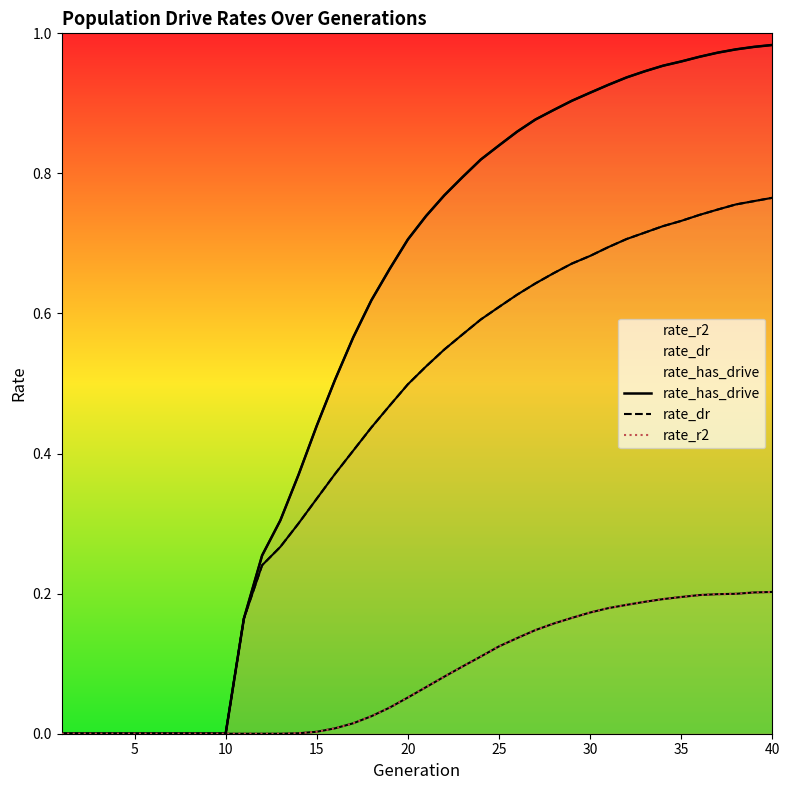

True or false: rate_dr and rate_r2 cross at least once.

False